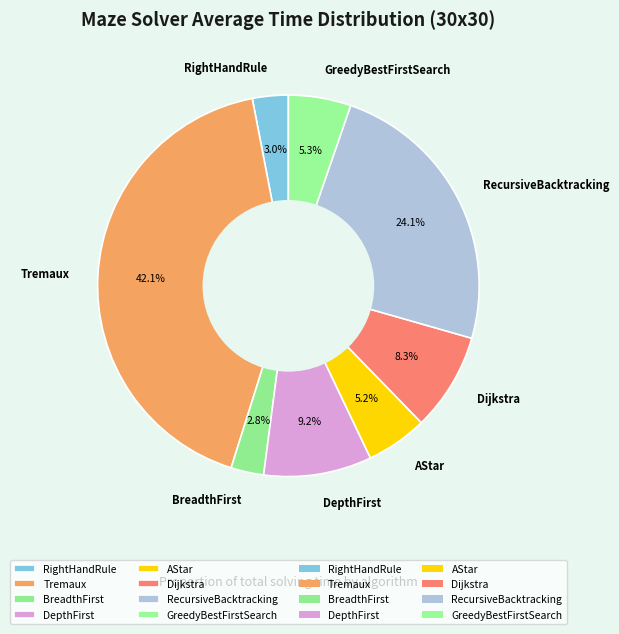

To the nearest percent, what is the difference between the largest and smallest slice percentages?

39%